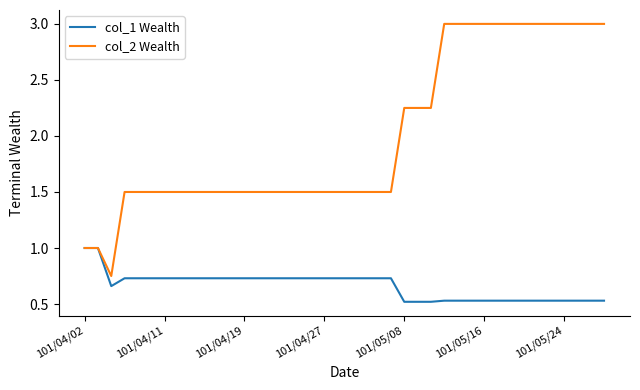

Which series has the largest total across all categories?

col_2 Wealth